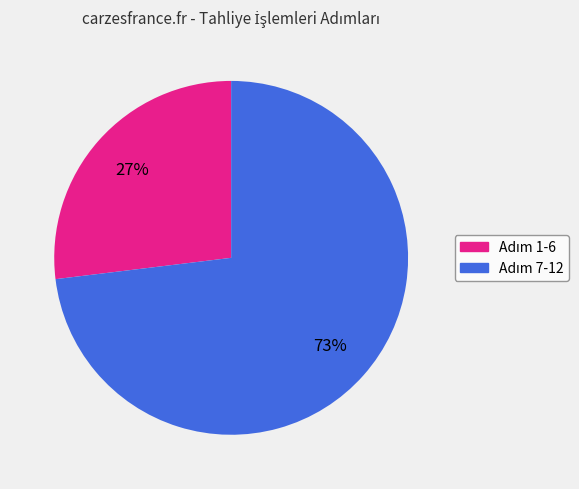

Is there any slice that represents more than half of the pie?

Yes